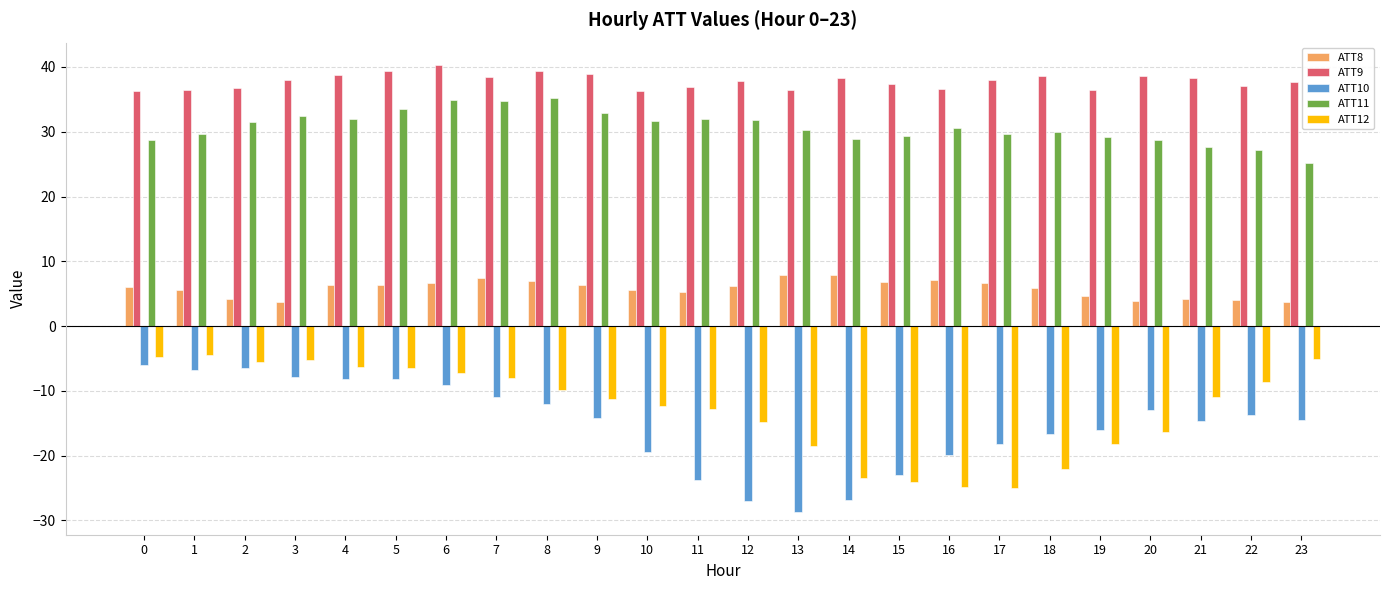

At which label does ATT9 reach its peak?

6